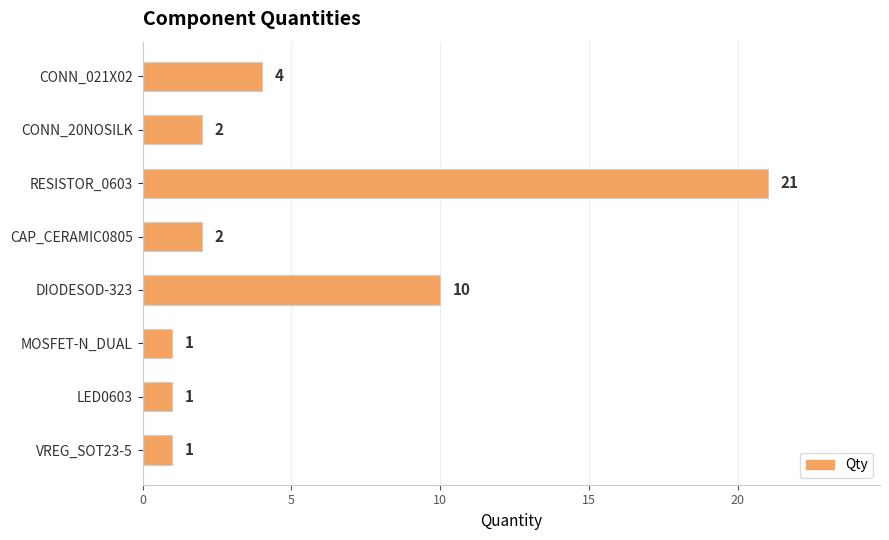

The value at CONN_20NOSILK is 2. True or false?

True